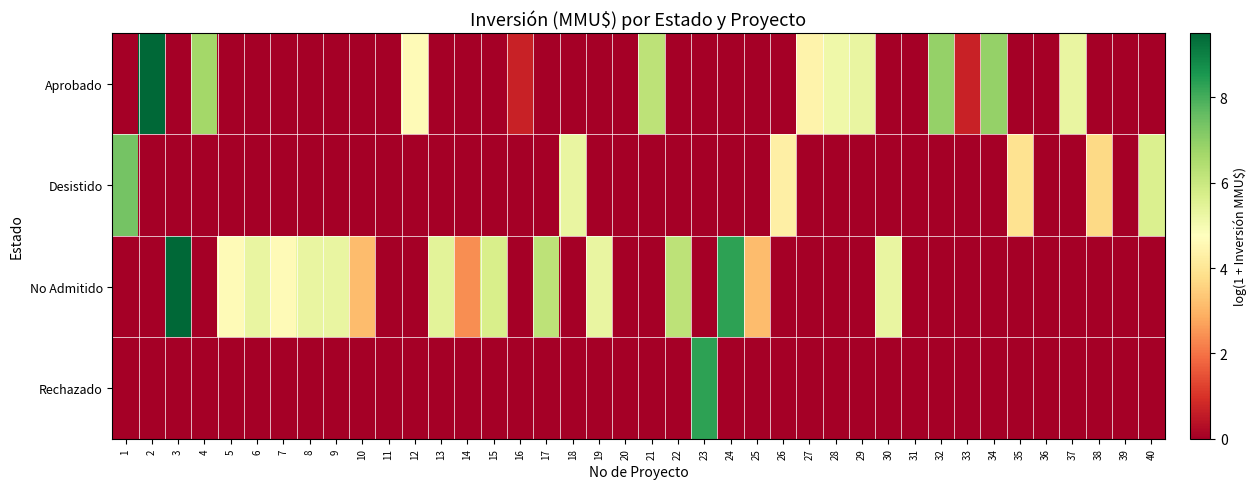

Reading left to right, what are all the values shown in this chart?

Aprobado: 1=0.0	2=9.5	3=0.0	4=6.7	5=0.0	6=0.0	7=0.0	8=0.0	9=0.0	10=0.0	11=0.0	12=4.6	13=0.0	14=0.0	15=0.0	16=0.7	17=0.0	18=0.0	19=0.0	20=0.0	21=6.2	22=0.0	23=0.0	24=0.0	25=0.0	26=0.0	27=4.4	28=5.1	29=5.3	30=0.0	31=0.0	32=6.9	33=0.7	34=6.9	35=0.0	36=0.0	37=5.3	38=0.0	39=0.0	40=0.0
Desistido: 1=7.4	2=0.0	3=0.0	4=0.0	5=0.0	6=0.0	7=0.0	8=0.0	9=0.0	10=0.0	11=0.0	12=0.0	13=0.0	14=0.0	15=0.0	16=0.0	17=0.0	18=5.3	19=0.0	20=0.0	21=0.0	22=0.0	23=0.0	24=0.0	25=0.0	26=4.3	27=0.0	28=0.0	29=0.0	30=0.0	31=0.0	32=0.0	33=0.0	34=0.0	35=3.9	36=0.0	37=0.0	38=3.7	39=0.0	40=5.6
No Admitido: 1=0.0	2=0.0	3=9.5	4=0.0	5=4.6	6=5.3	7=4.6	8=5.3	9=5.3	10=3.1	11=0.0	12=0.0	13=5.5	14=2.4	15=5.7	16=0.0	17=6.2	18=0.0	19=5.3	20=0.0	21=0.0	22=6.2	23=0.0	24=8.3	25=3.1	26=0.0	27=0.0	28=0.0	29=0.0	30=5.3	31=0.0	32=0.0	33=0.0	34=0.0	35=0.0	36=0.0	37=0.0	38=0.0	39=0.0	40=0.0
Rechazado: 1=0.0	2=0.0	3=0.0	4=0.0	5=0.0	6=0.0	7=0.0	8=0.0	9=0.0	10=0.0	11=0.0	12=0.0	13=0.0	14=0.0	15=0.0	16=0.0	17=0.0	18=0.0	19=0.0	20=0.0	21=0.0	22=0.0	23=8.3	24=0.0	25=0.0	26=0.0	27=0.0	28=0.0	29=0.0	30=0.0	31=0.0	32=0.0	33=0.0	34=0.0	35=0.0	36=0.0	37=0.0	38=0.0	39=0.0	40=0.0